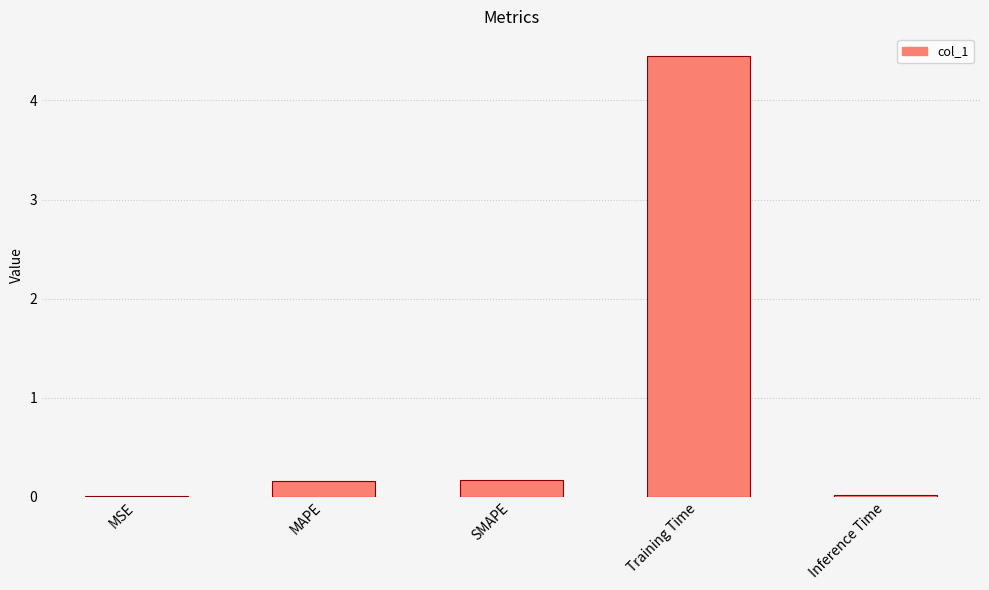

Read the value at MAPE.

0.2